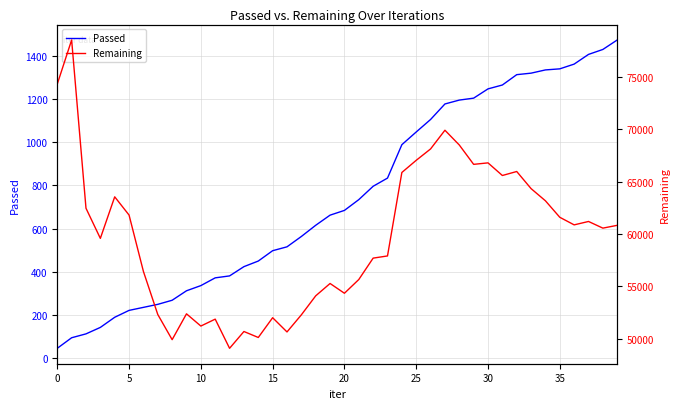

What is the label of the 31st point from the left?

30